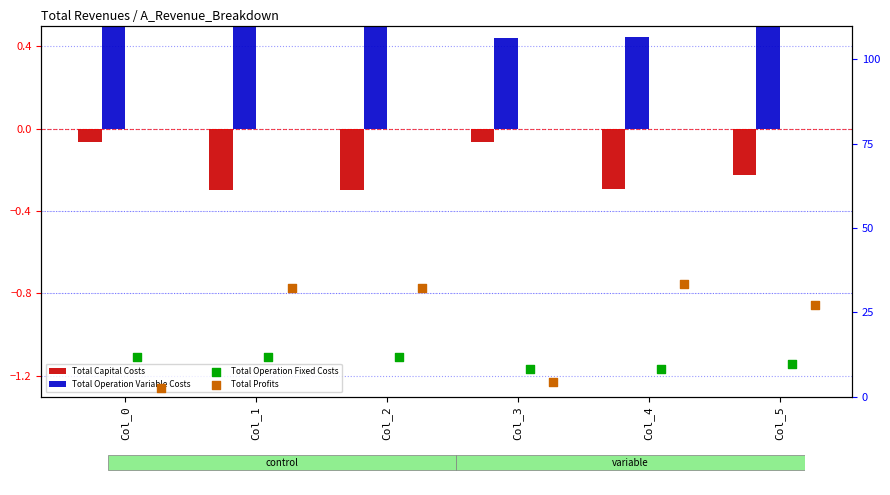

Which series has the largest total across all categories?

Total Profits